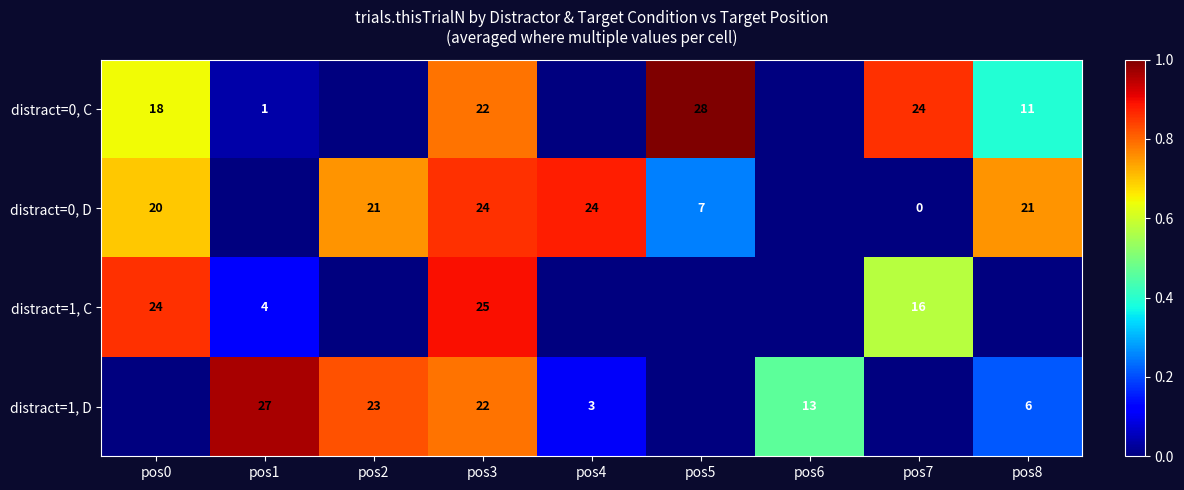

The value of distract=1, D at pos2 is 0.5. True or false?

False